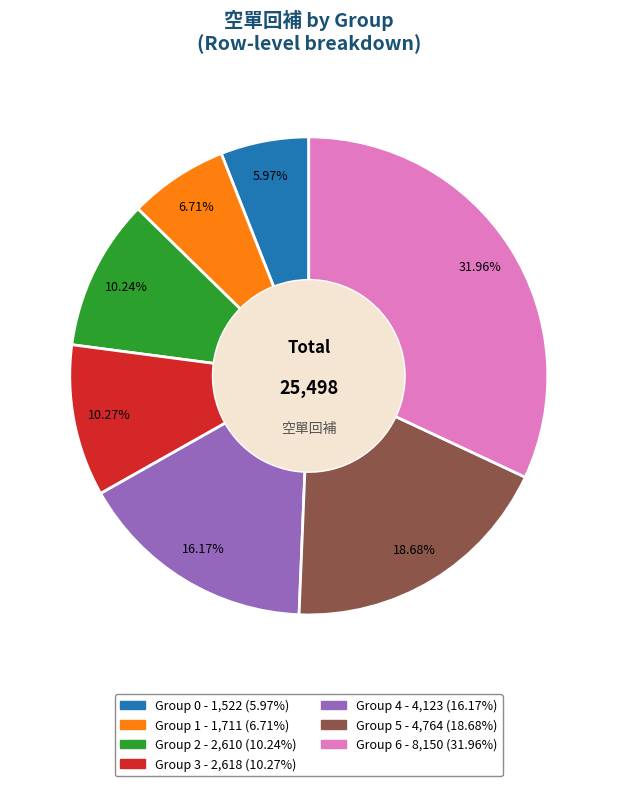

Does any single category account for the majority?

No